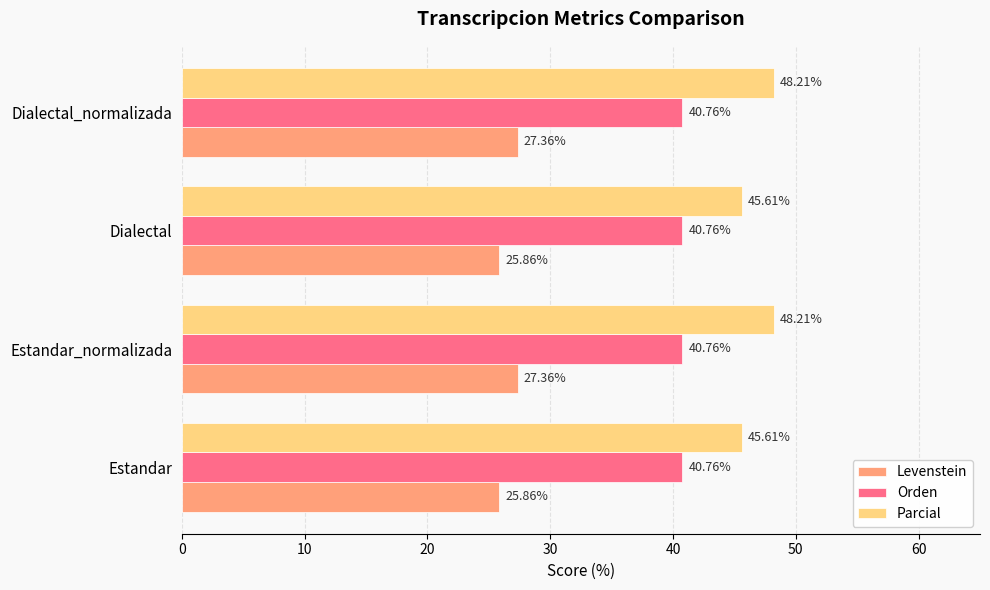

Which series has the largest total across all categories?

Parcial